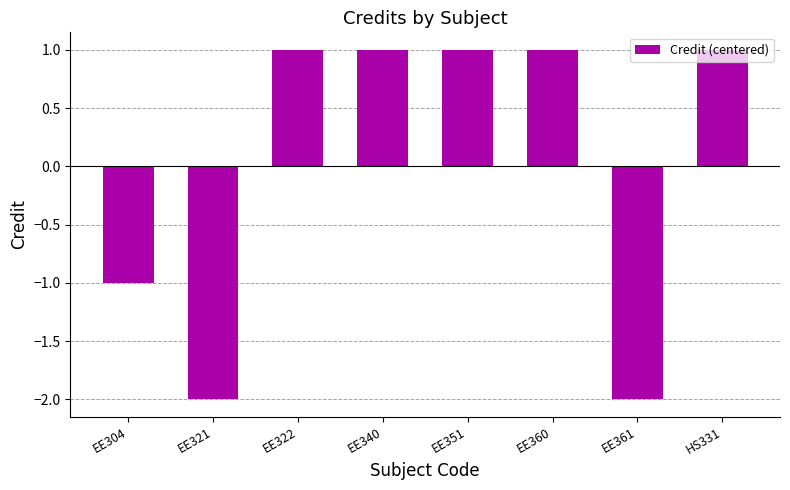

What is the label of the 2nd bar from the right?

EE361